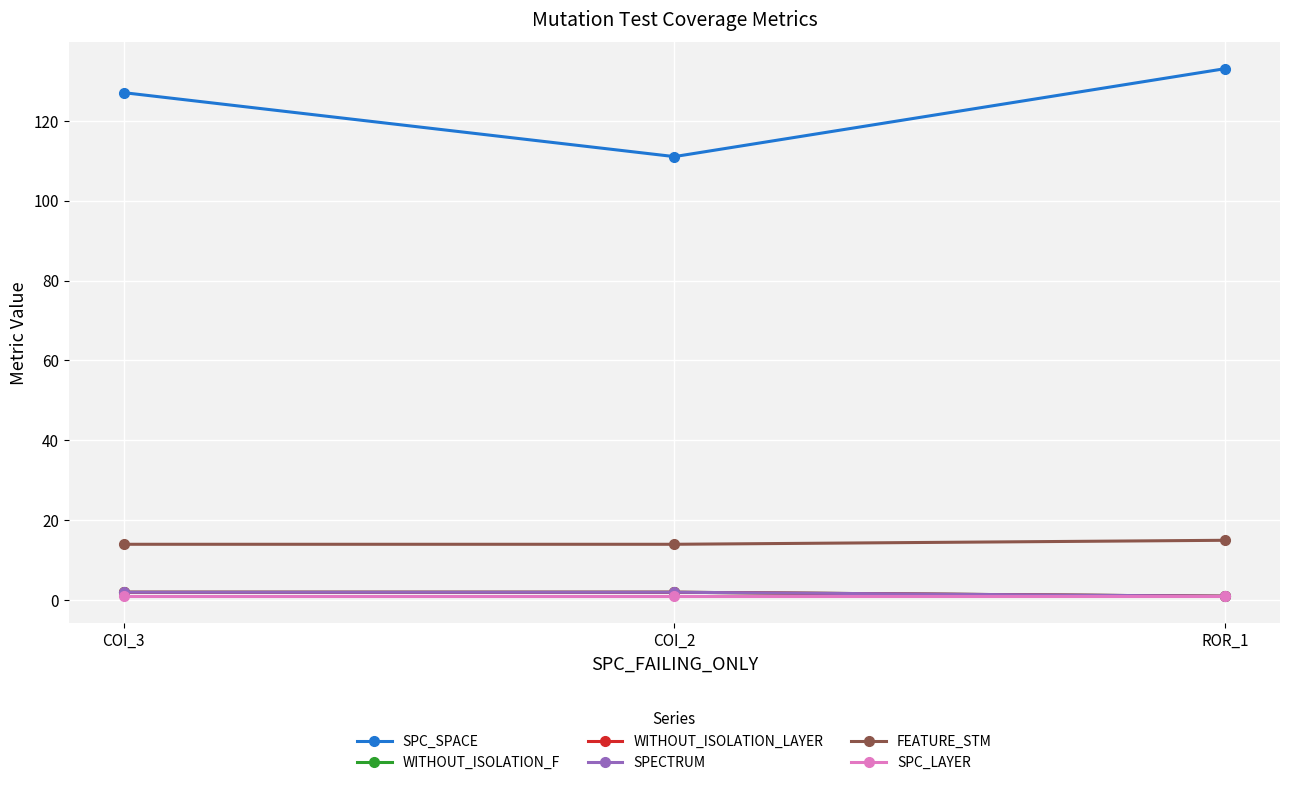

Does the chart have visible grid lines?

Yes